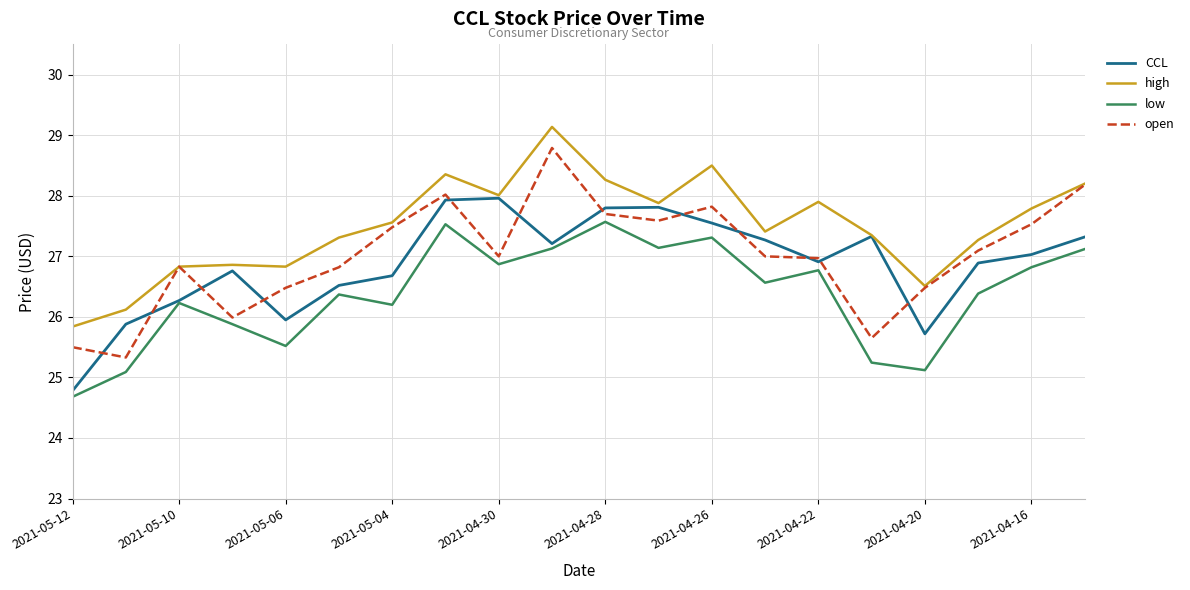

What are all the series names shown in the legend?

CCL, high, low, open